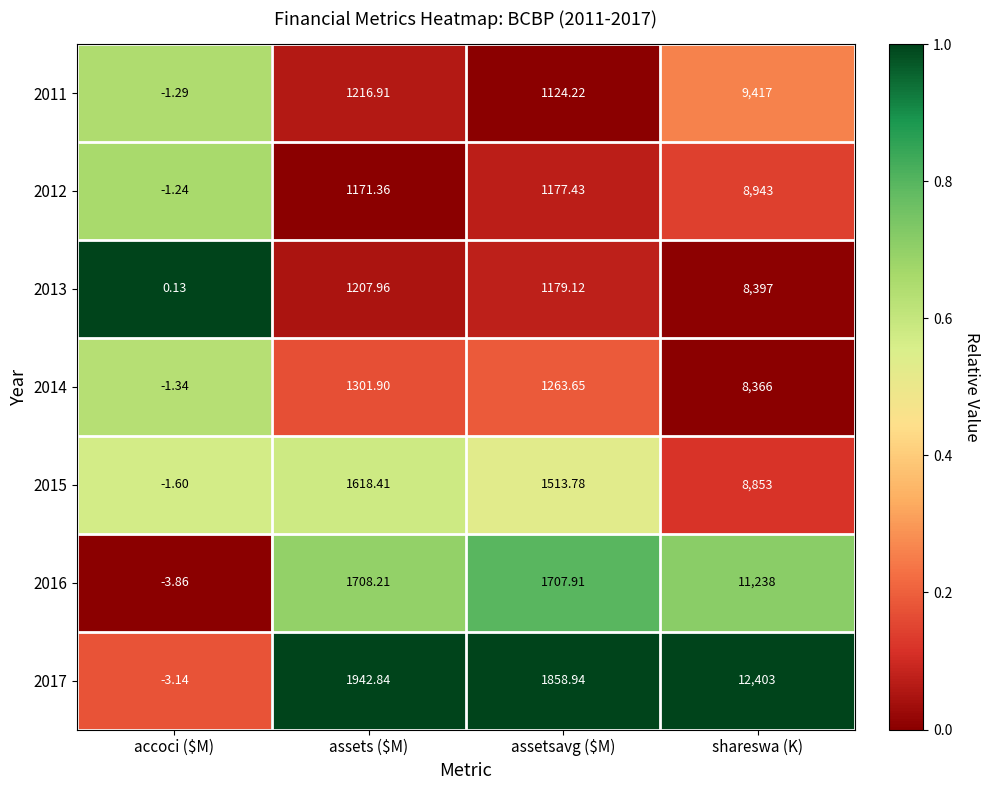

At which category is the sum across all series the highest?

shareswa (K)